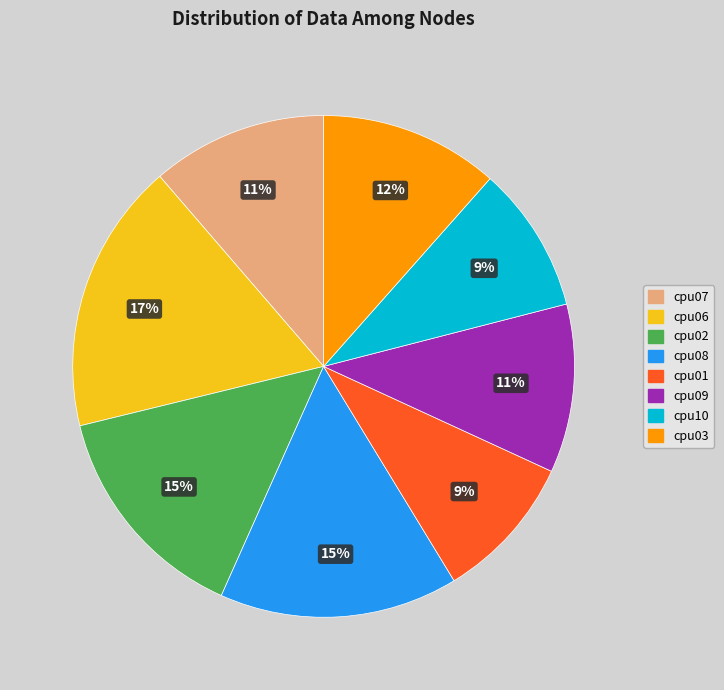

How many slices are in this pie chart?

8